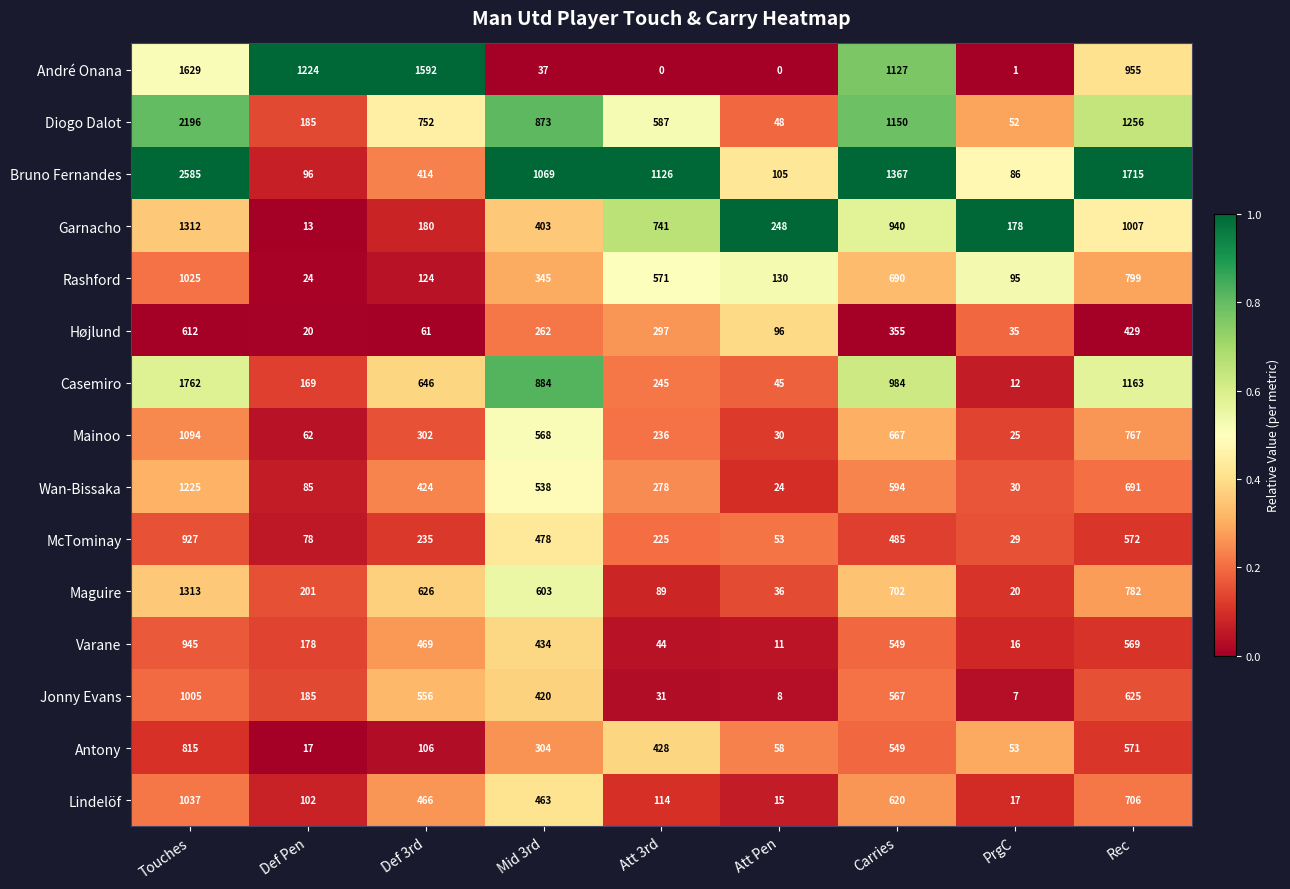

At which category is the sum across all series the highest?

Touches